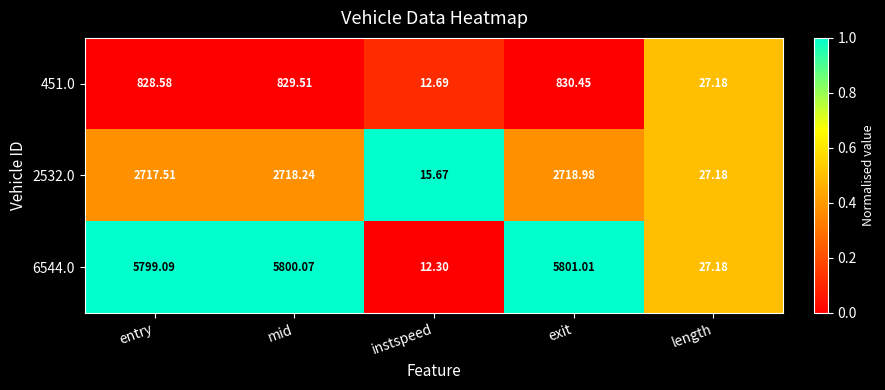

Where is 451.0 nearest to the value 421?

length